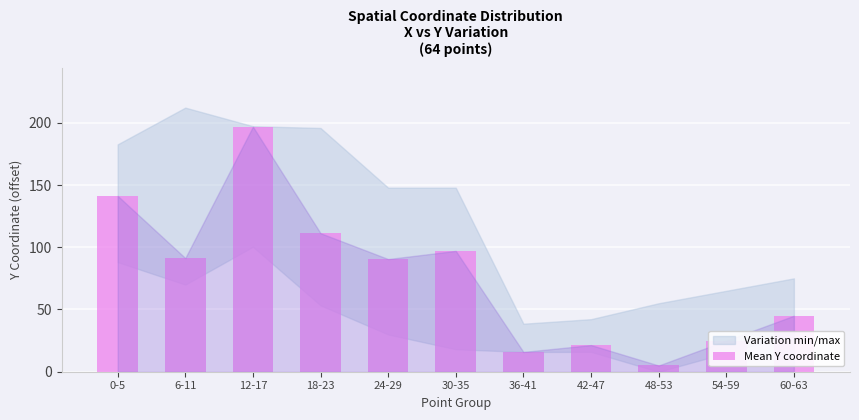

What is the maximum value shown in the chart?

196.9